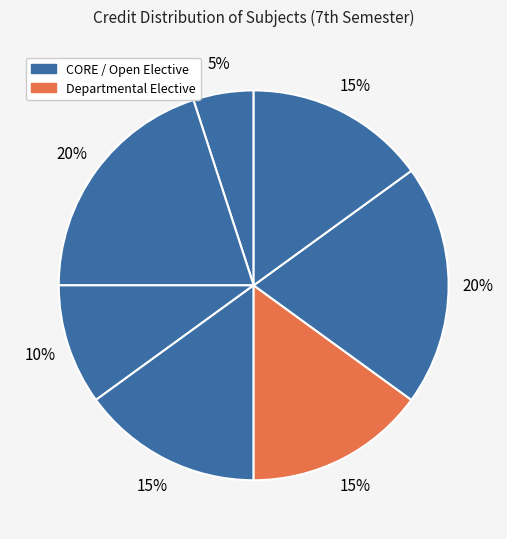

To the nearest percent, what is the average slice percentage?

14%